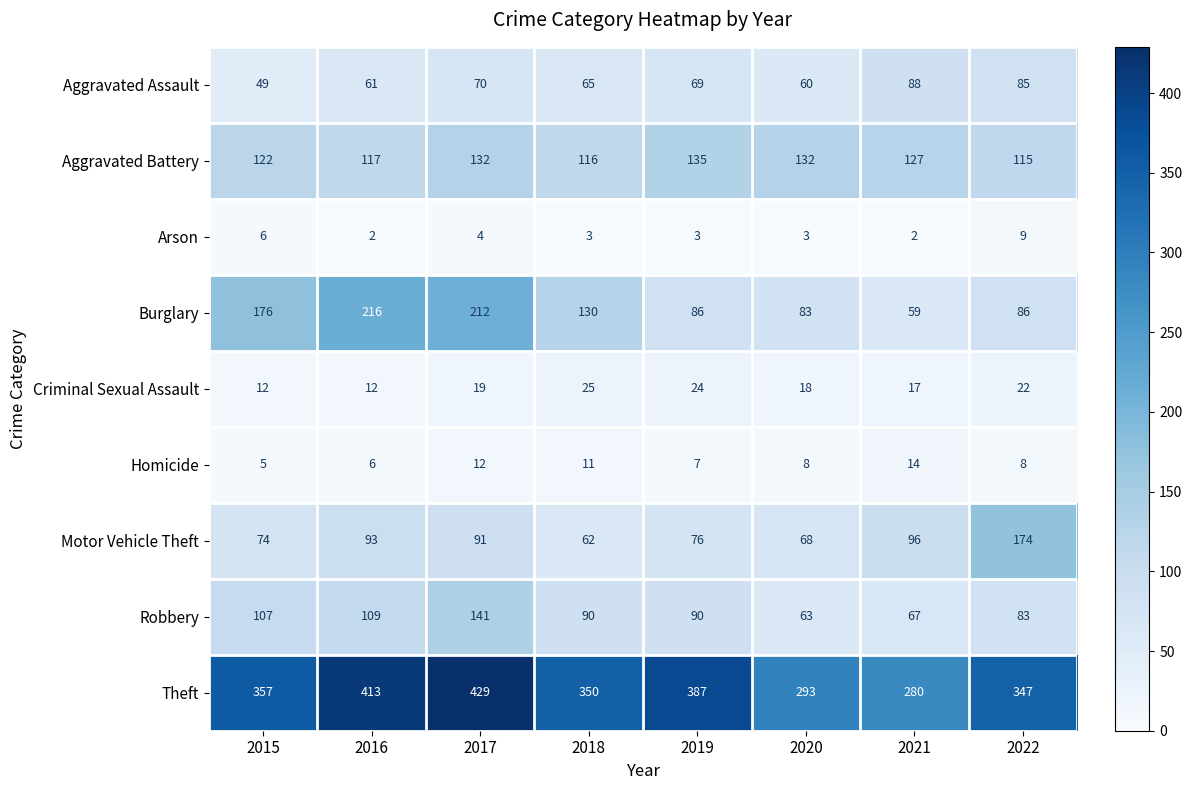

Which series has the widest spread of values?

Burglary